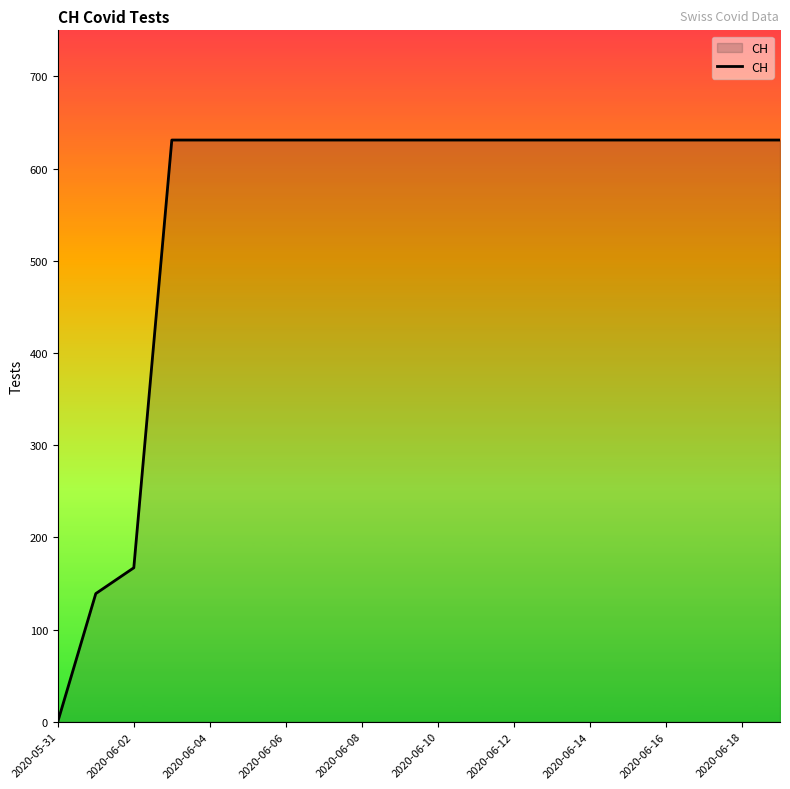

What is the difference between the maximum and minimum values?

631